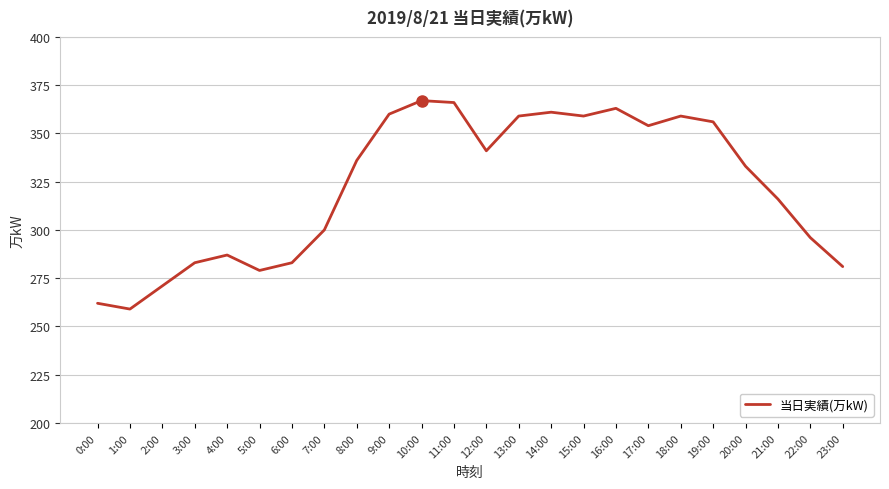

What is the ratio of the value at 1:00 to the value at 7:00?

0.9